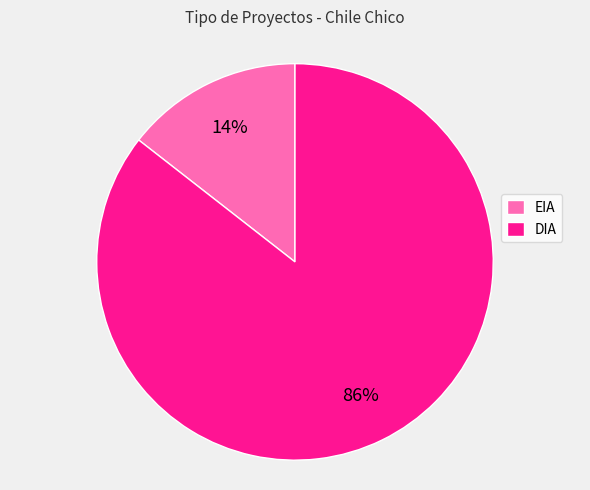

What percentage is the EIA slice, to the nearest percent?

14%